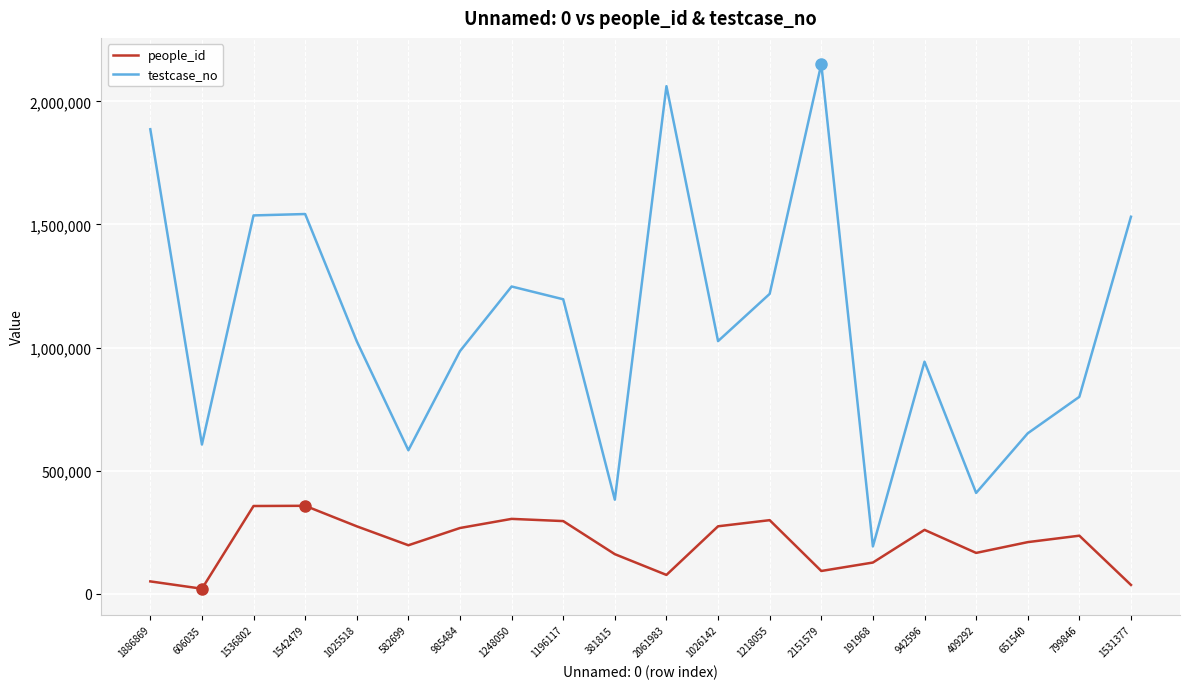

What is the average value of the testcase_no series?

1098813